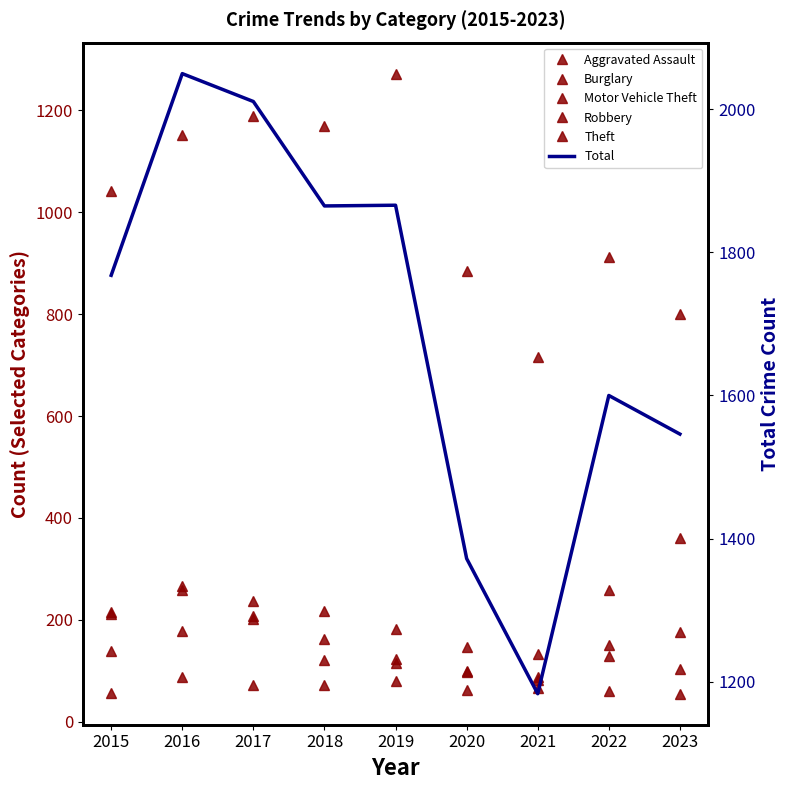

Which series has the widest spread of values?

Total